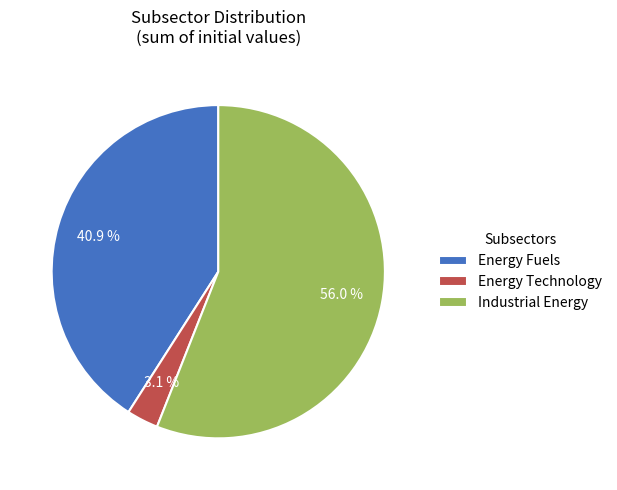

Which slice is the largest?

Industrial Energy